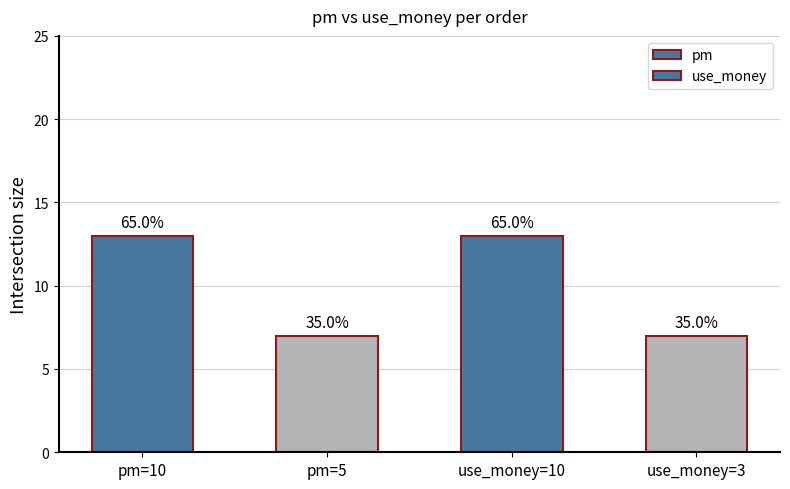

True or false: use_money has a value of 12 at use_money=3.

False